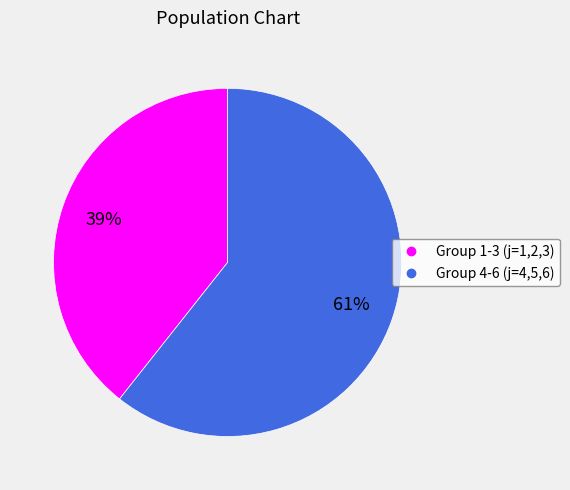

To the nearest percent, what is the average slice percentage?

50%